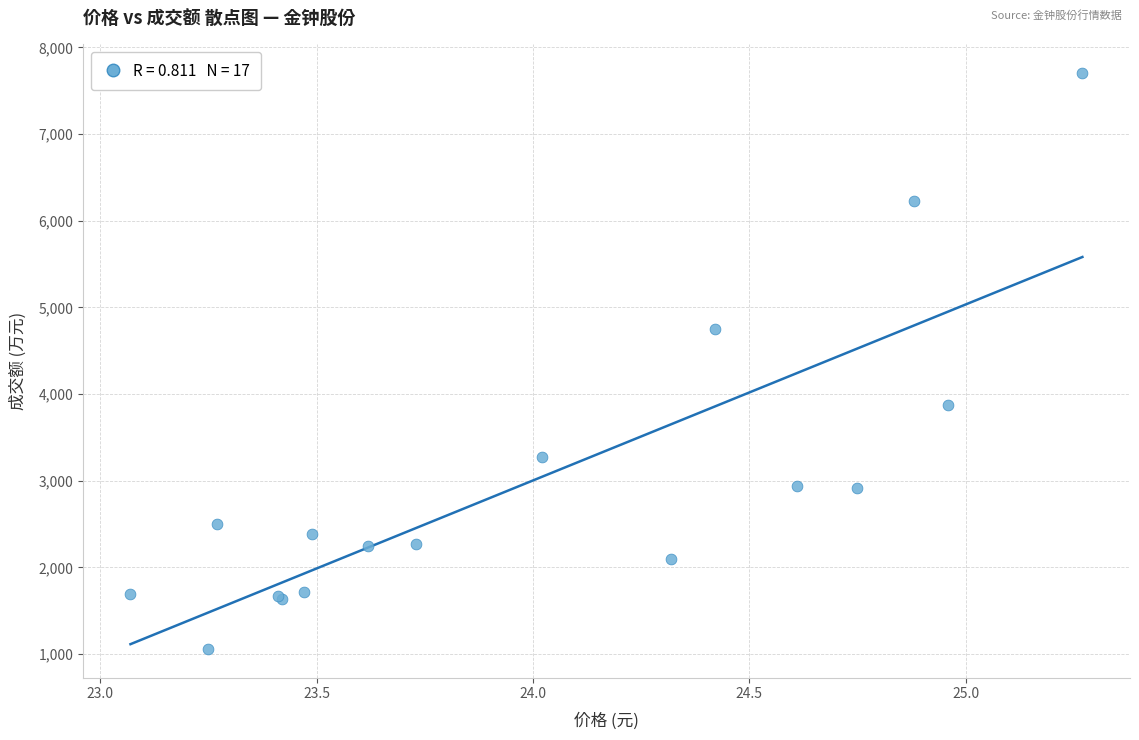

What Y value in the scatter plot is closest to 4380?

4746